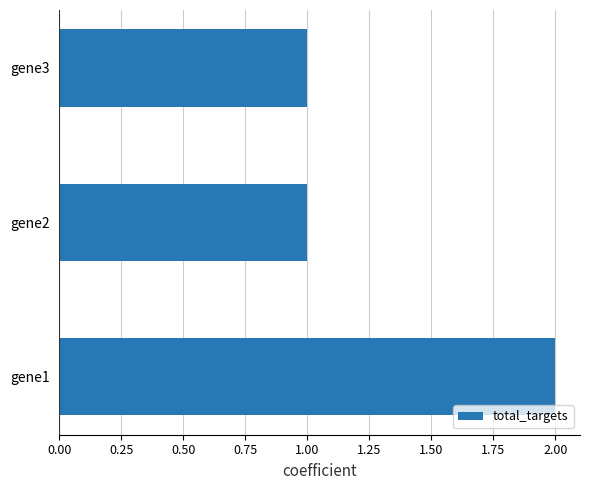

Which label corresponds to the largest value in the chart?

gene1